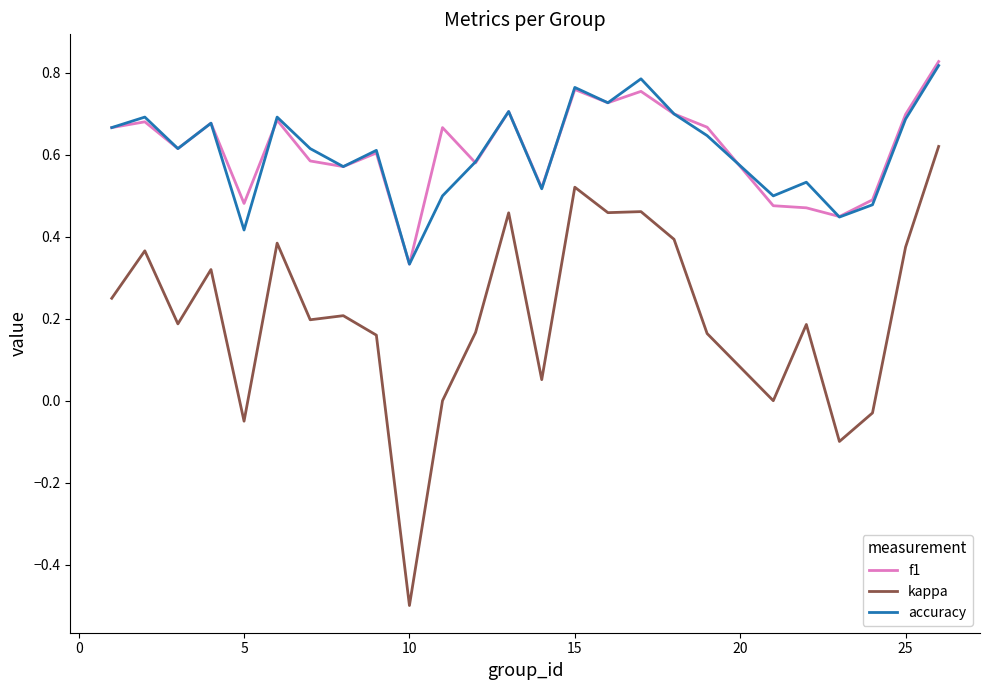

How many f1 values are between 0 and 1?

25